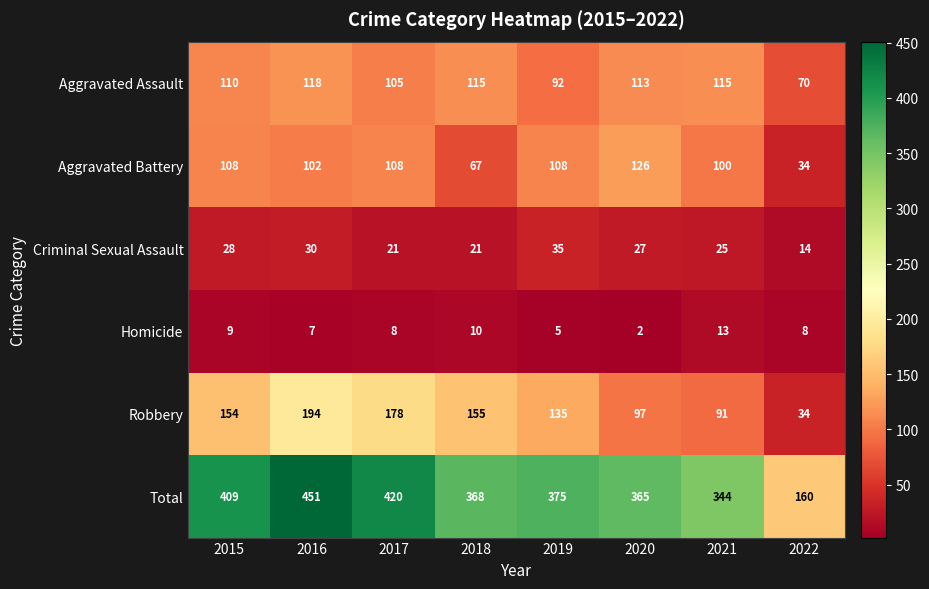

How many data points does each series have?

8